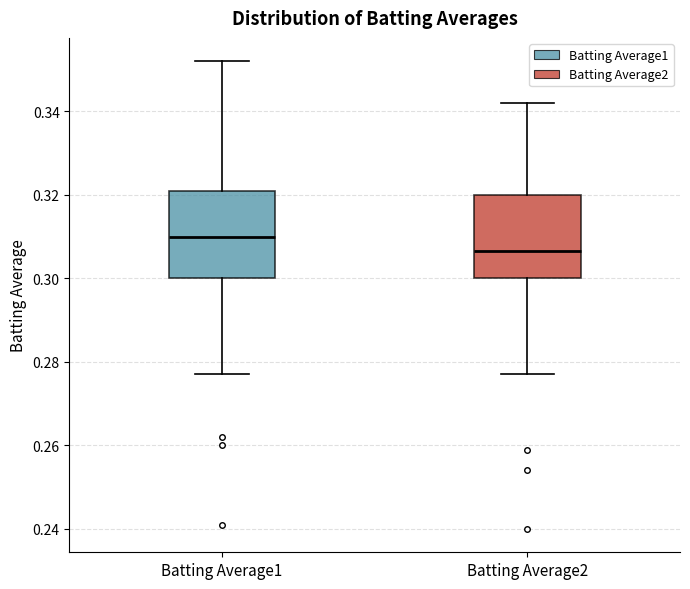

Reading left to right, transcribe this box plot: for each box, give where its median line is, the range the box spans, and where its two whiskers end, as read against the y-axis. The values are not printed on the chart, so give them approximately, as read against the axis.

Batting Average1: median 0.310, box 0.300 to 0.322, whiskers 0.278 to 0.352
Batting Average2: median 0.306, box 0.300 to 0.320, whiskers 0.278 to 0.342